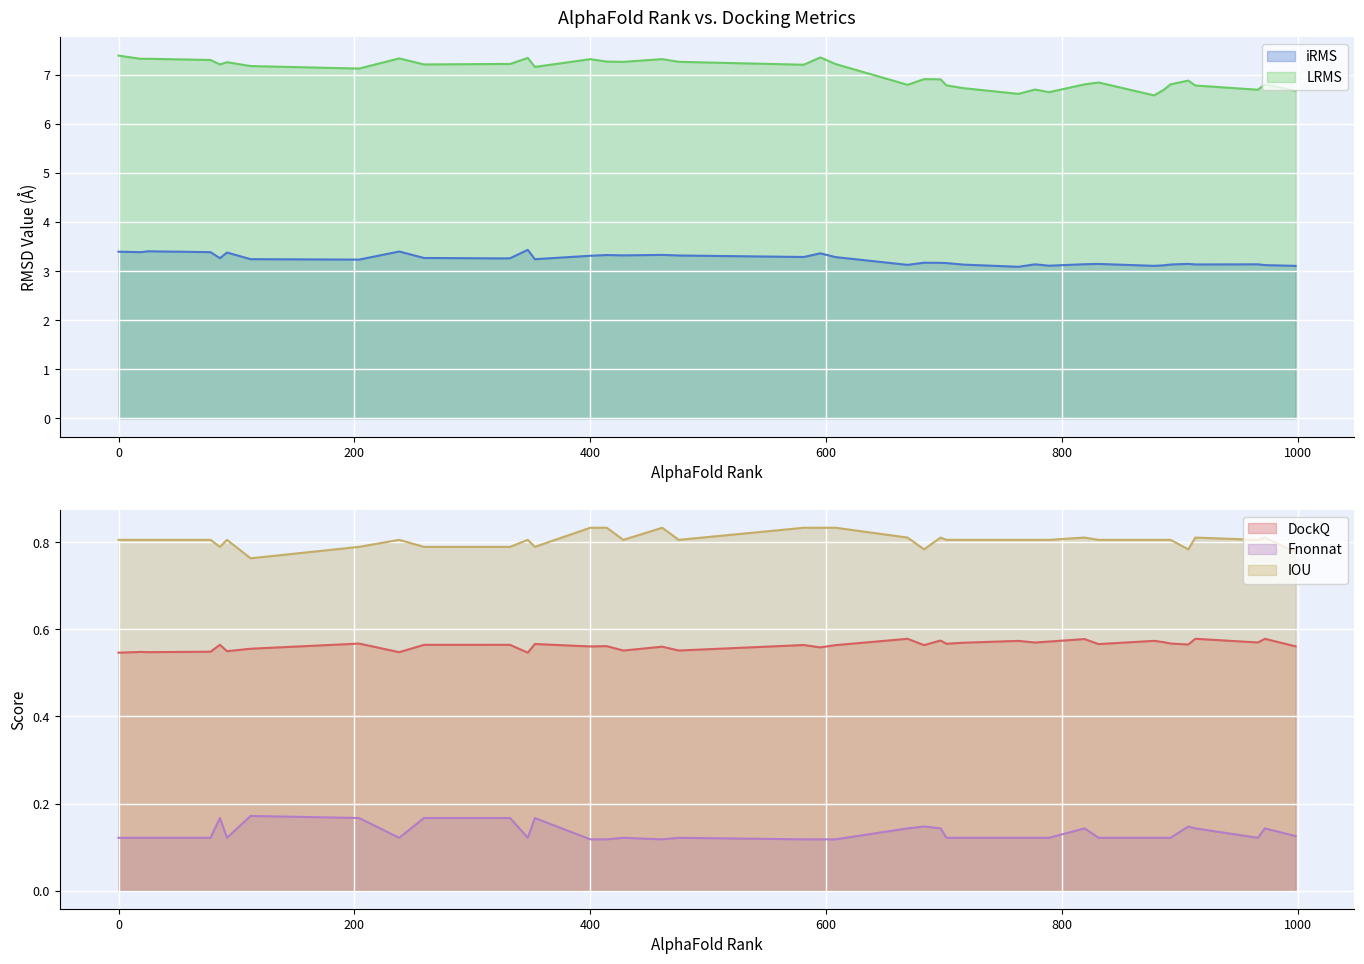

What is the sum of all IOU values?

32.2